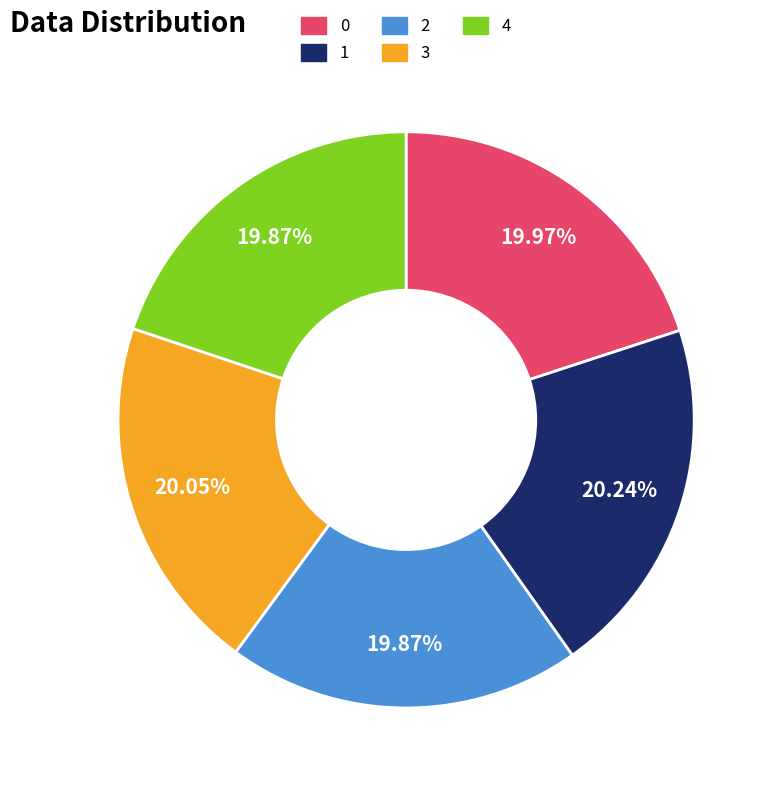

Approximately how many times larger is the value at 3 compared to 4?

1.0